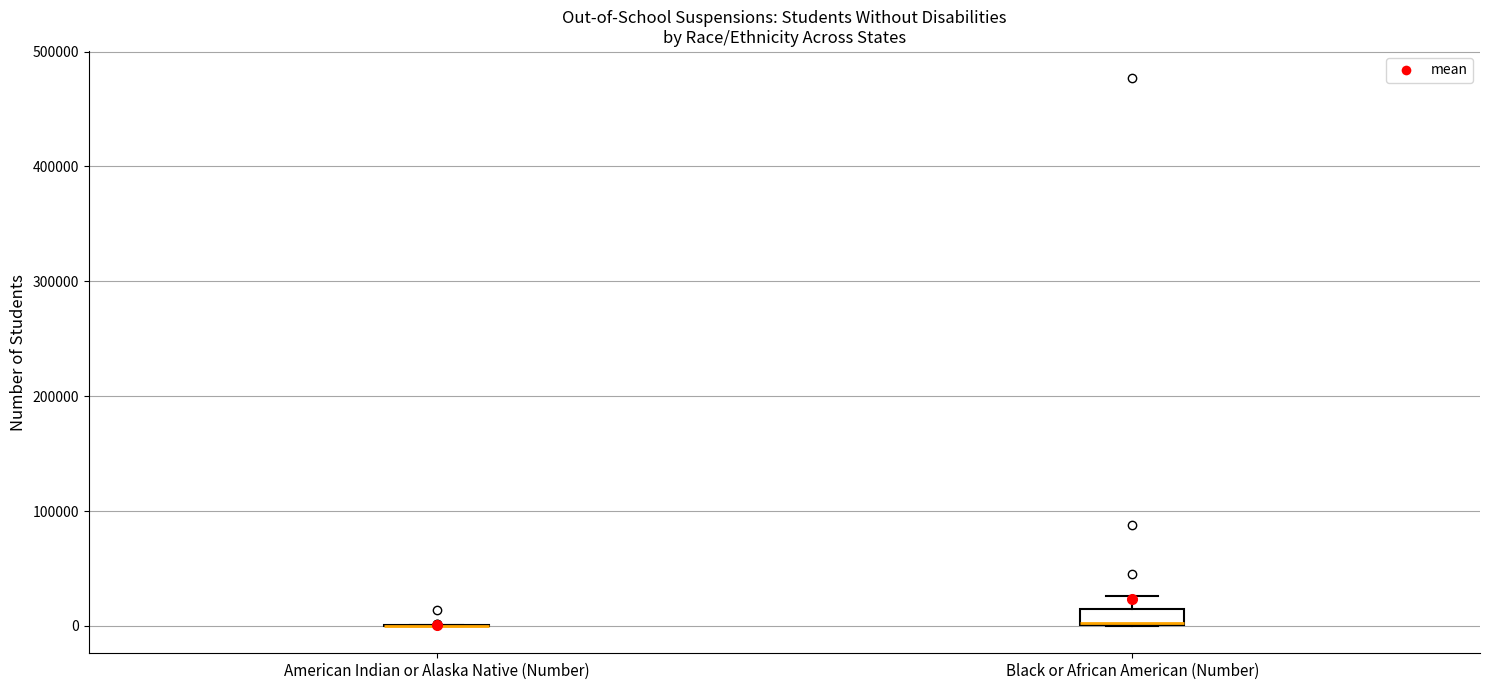

Comparing the boxes themselves (not the whiskers), which one is the tallest?

Black or African American (Number)